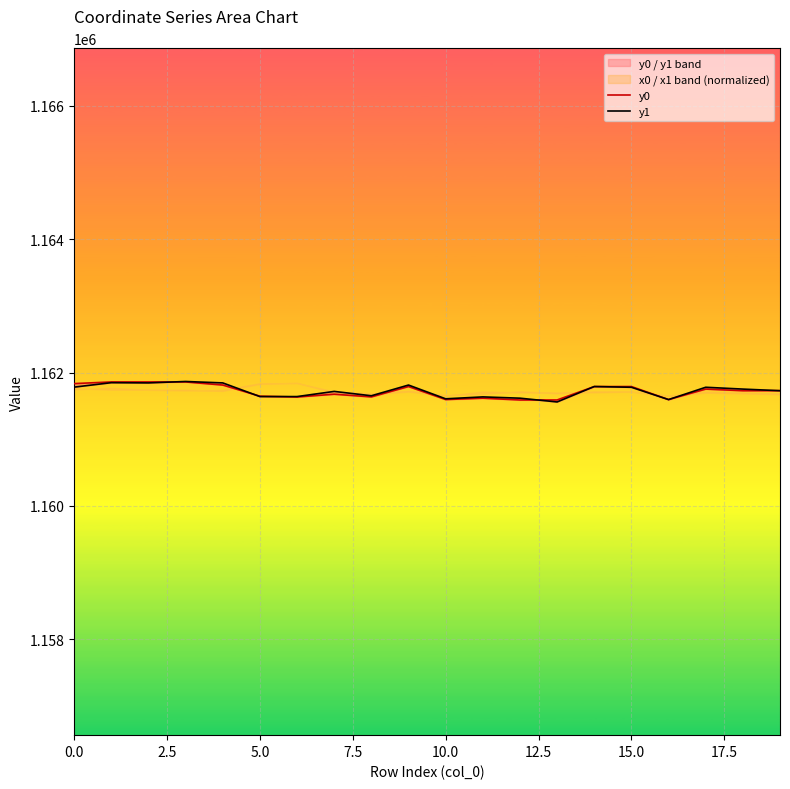

Rank the series at 7.5 from highest to lowest value.

y1, y0